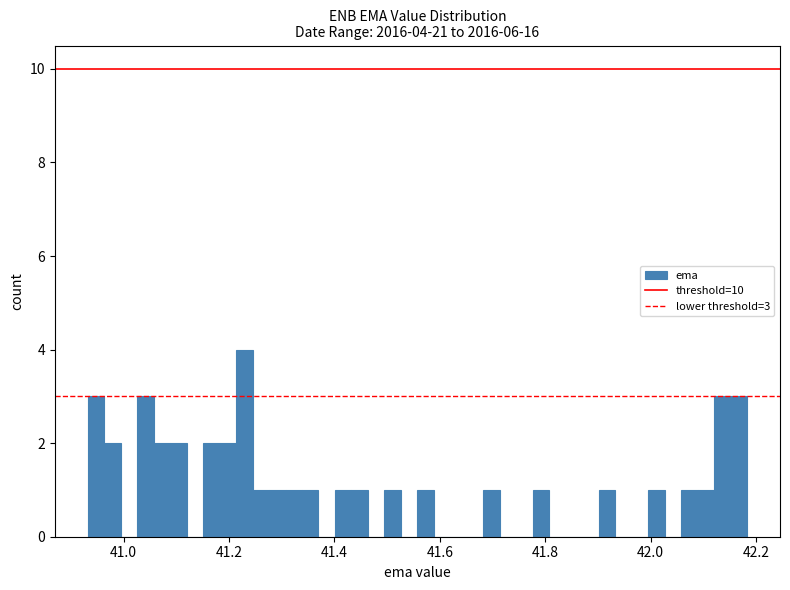

Around what value on the x-axis is the tallest bar? Give the approximate position of its centre, as read against the axis.

41.22